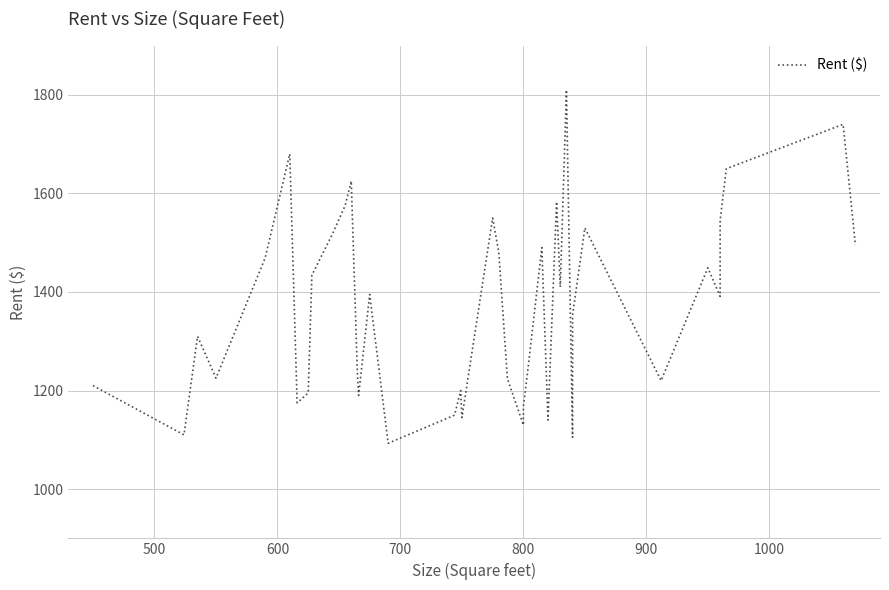

What is the smallest value displayed?

1093